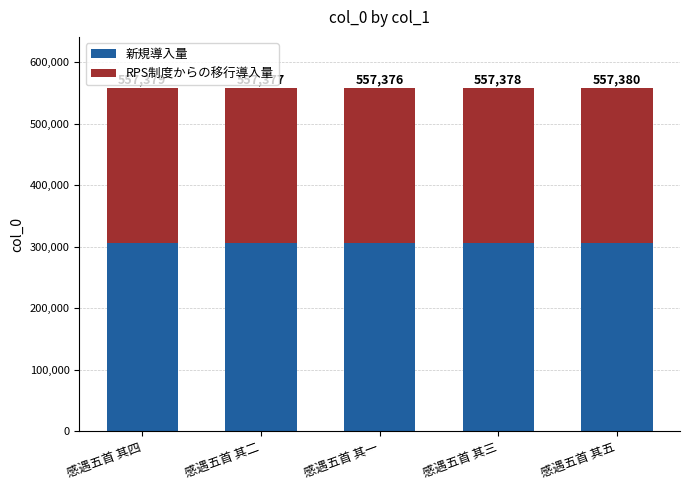

Where does the 新規導入量 series first go above 306557?

感遇五首 其四